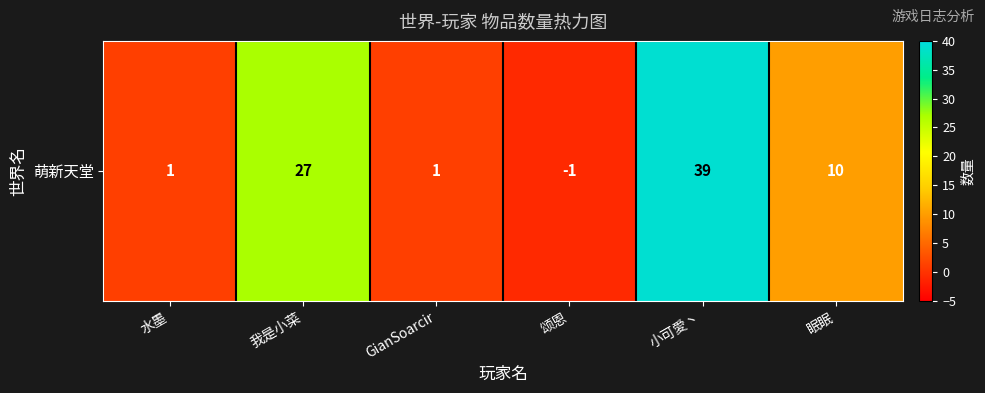

What is the difference between the maximum and minimum values?

40